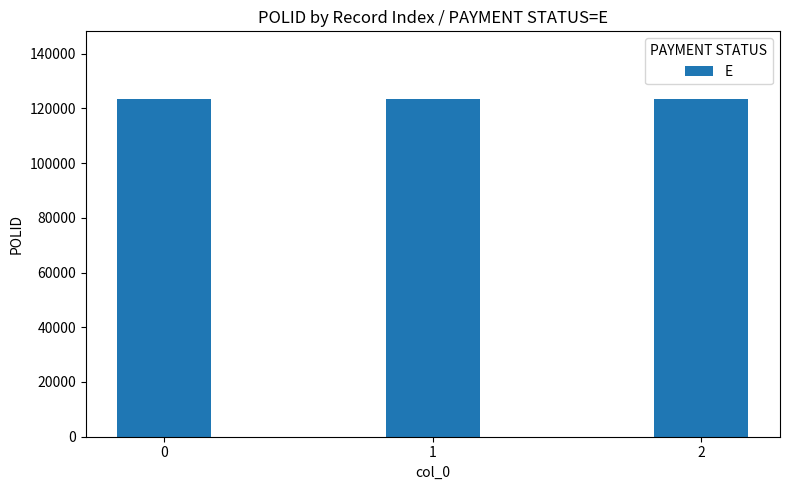

How many values are between 123456 and 123459?

3